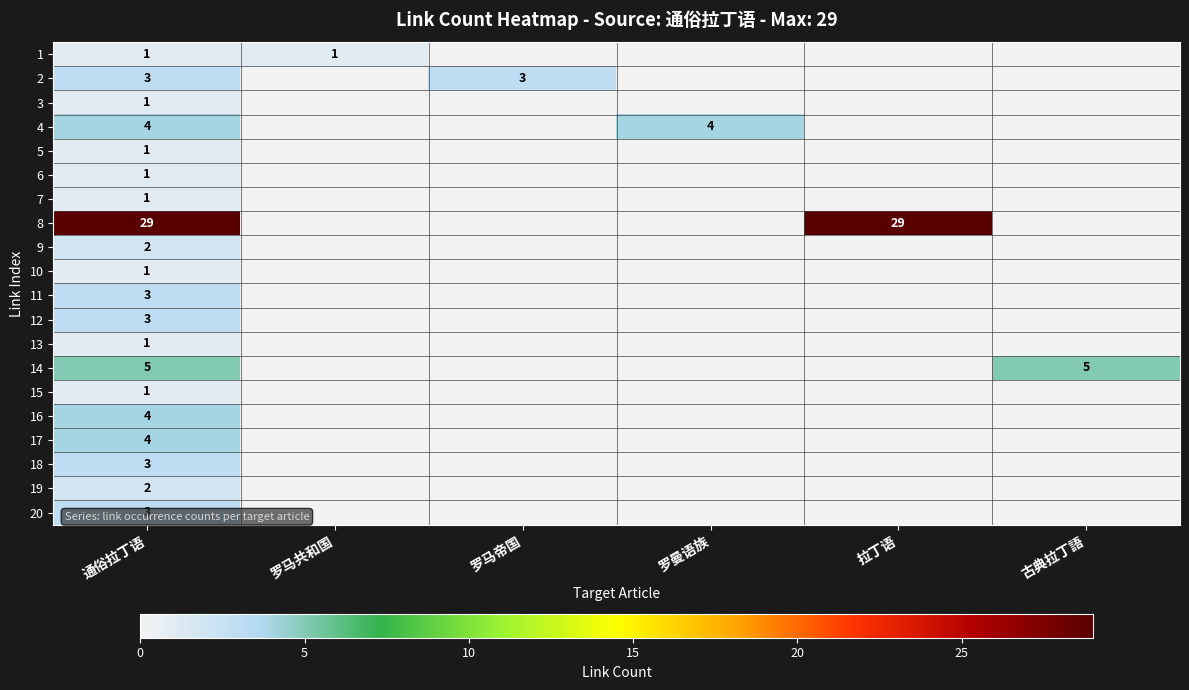

True or false: 20 has a value of 2 at 通俗拉丁语.

False